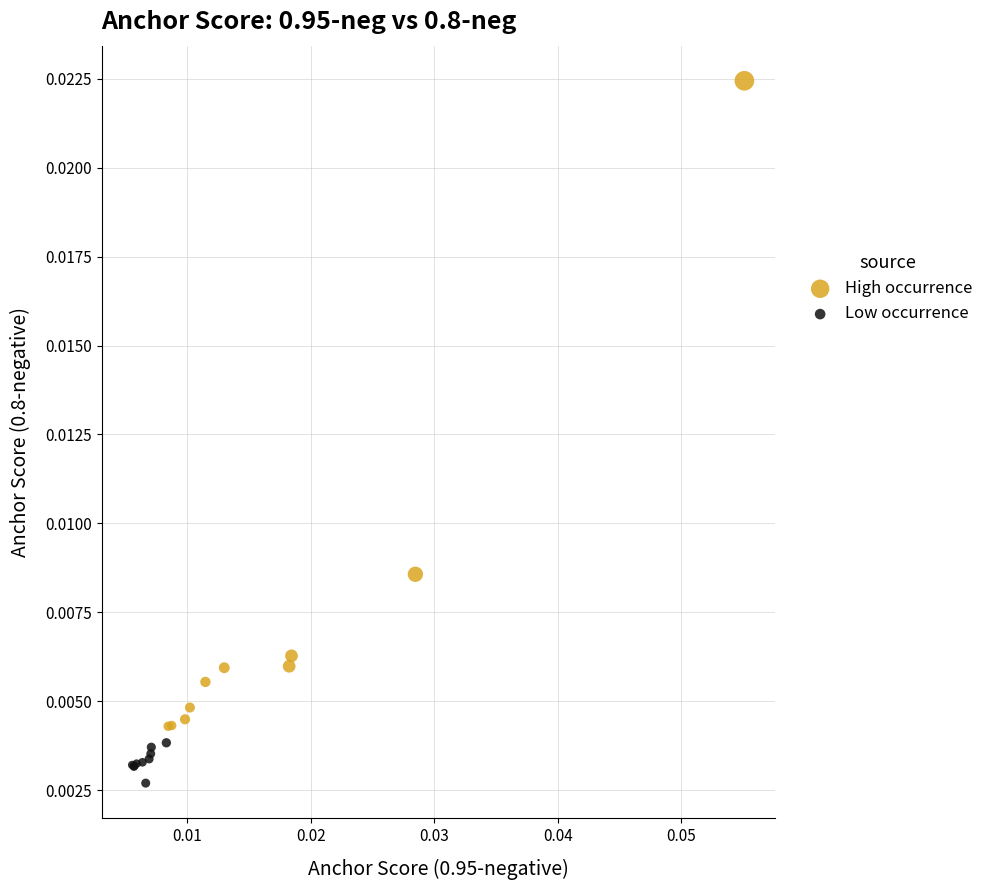

What are all the series names shown in the legend?

High occurrence, Low occurrence